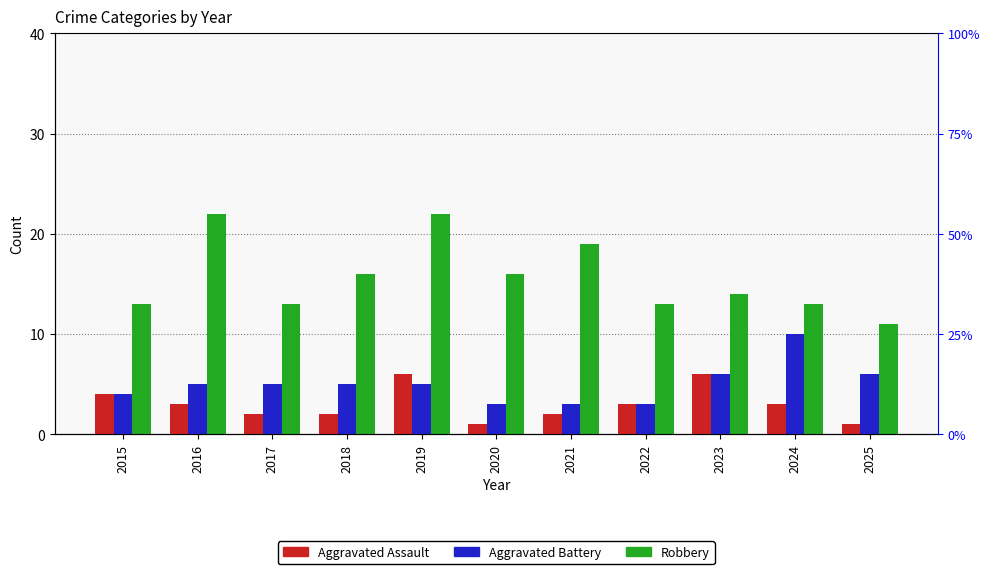

What is the smallest value displayed?

1